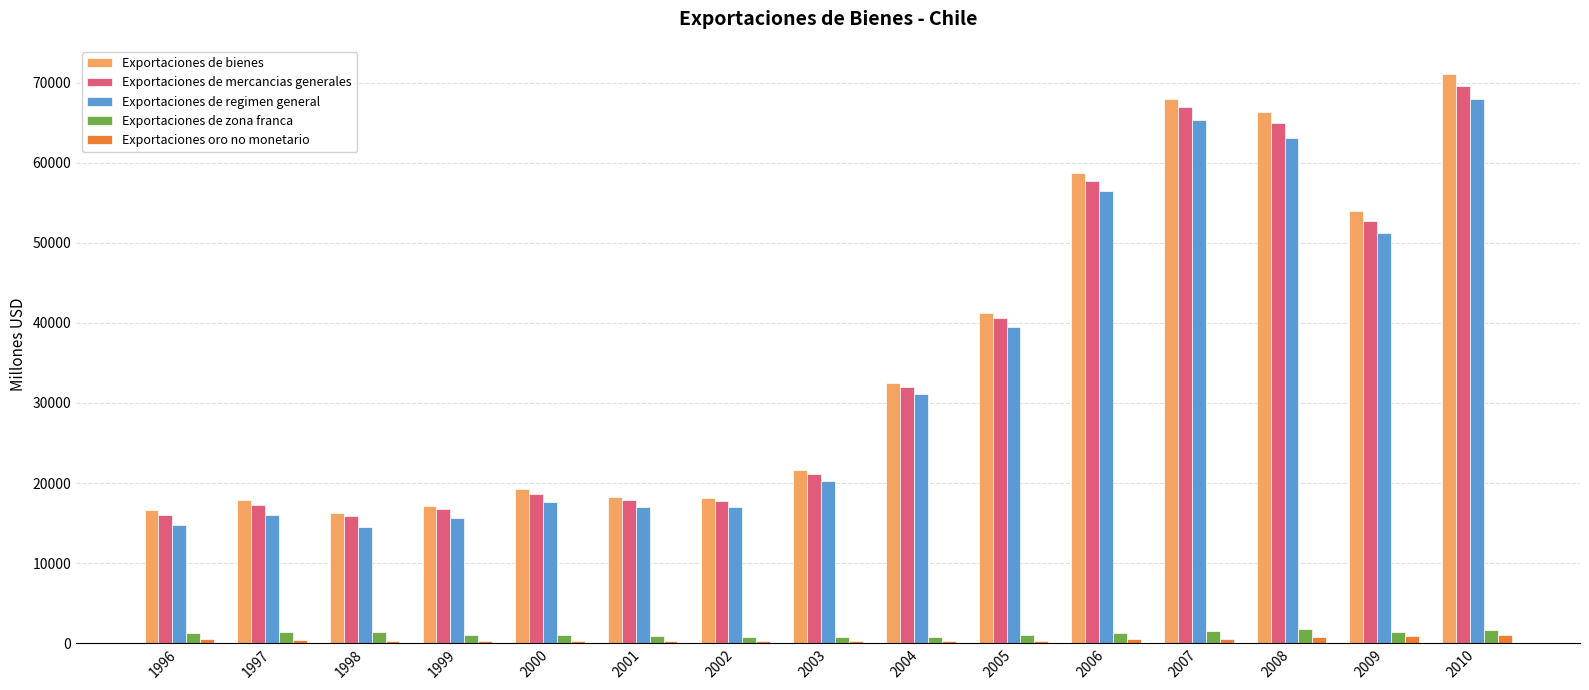

How many data points in Exportaciones de zona franca are less than 1236?

7